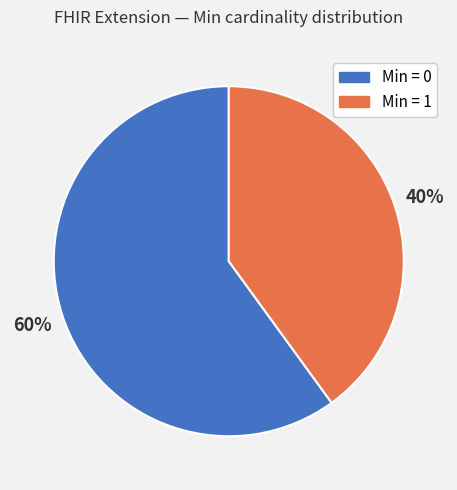

Does any single category account for the majority?

Yes